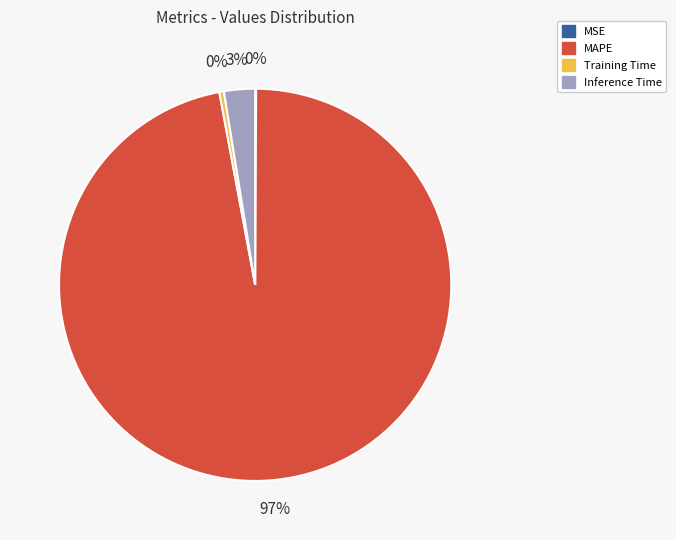

To the nearest percent, what is the average slice percentage?

25%